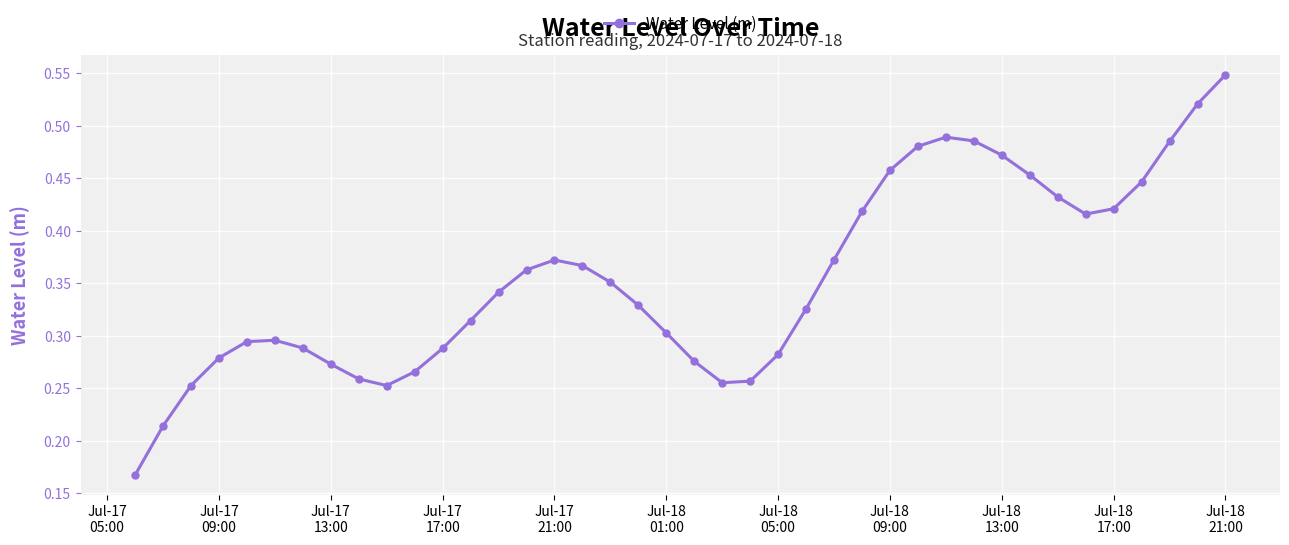

True or false: the data has more than 0 interior local peaks.

True